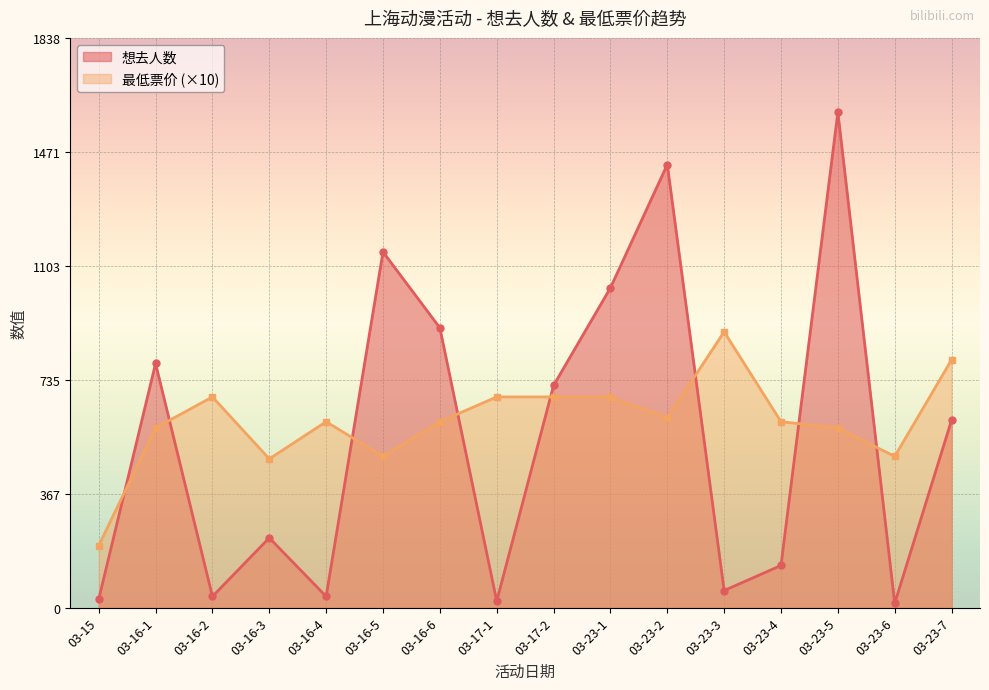

List the series in order of their peak value, highest first.

想去人数, 最低票价 (×10)